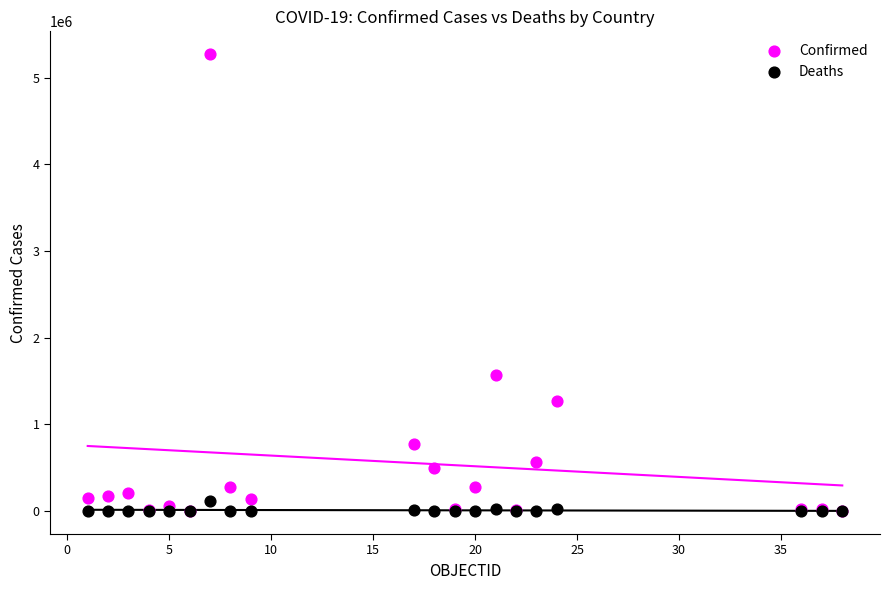

Which series contains the highest Y value?

Confirmed